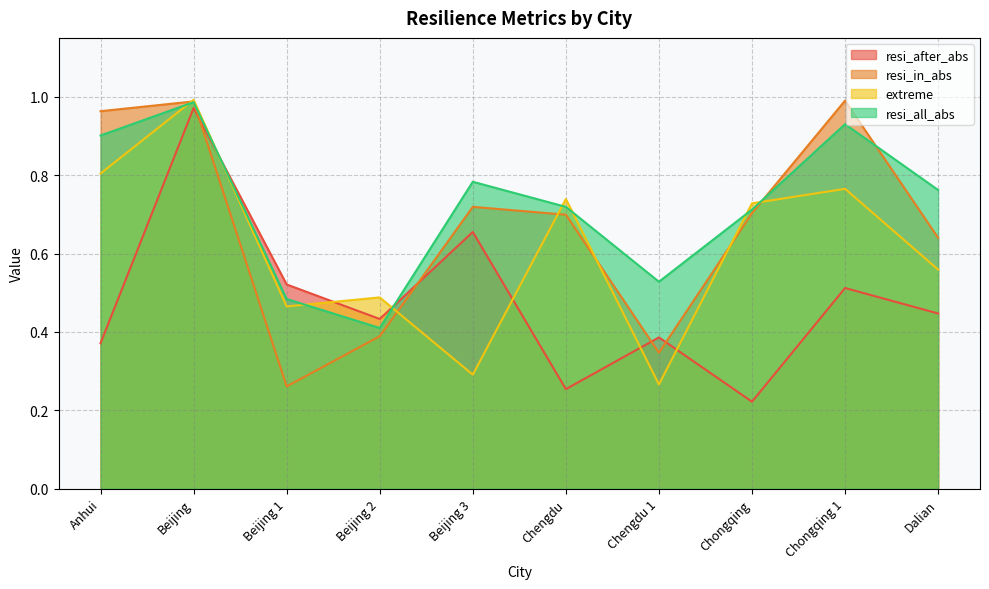

Between Anhui and Beijing 2, which series saw the biggest shift?

resi_in_abs